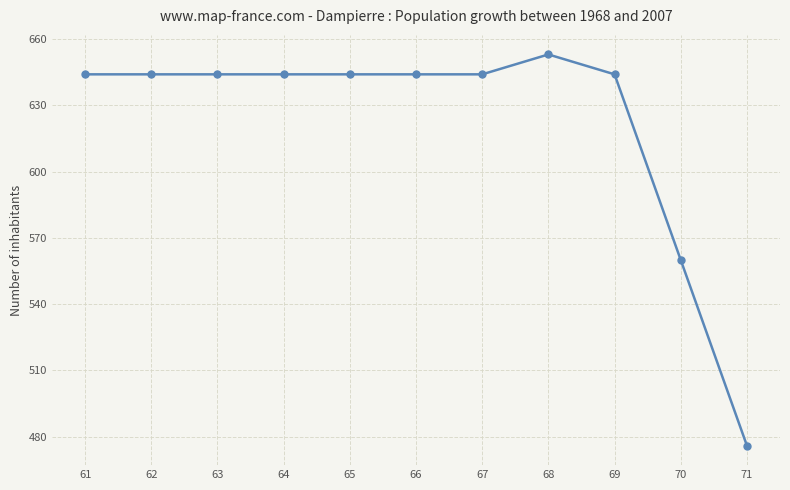

What is the difference between the maximum and minimum values?

177